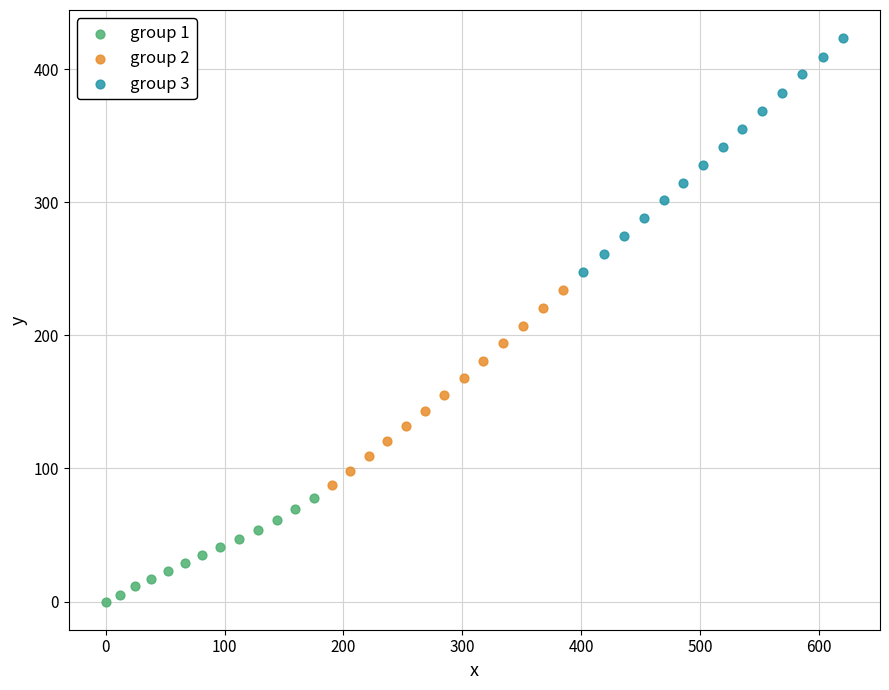

Which series contains the lowest Y value?

group 1